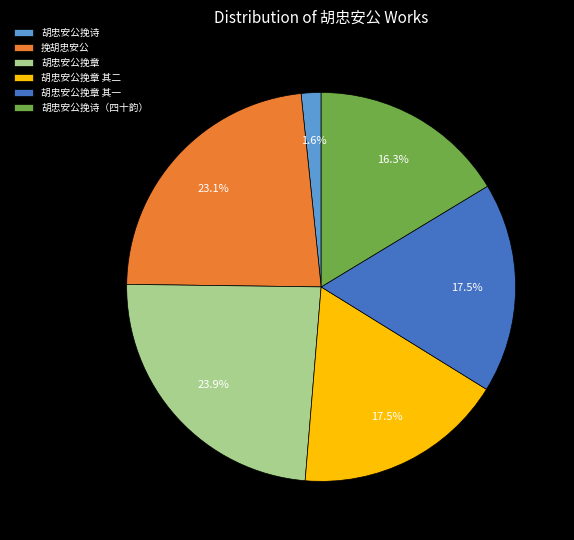

Which slice is the largest?

胡忠安公挽章